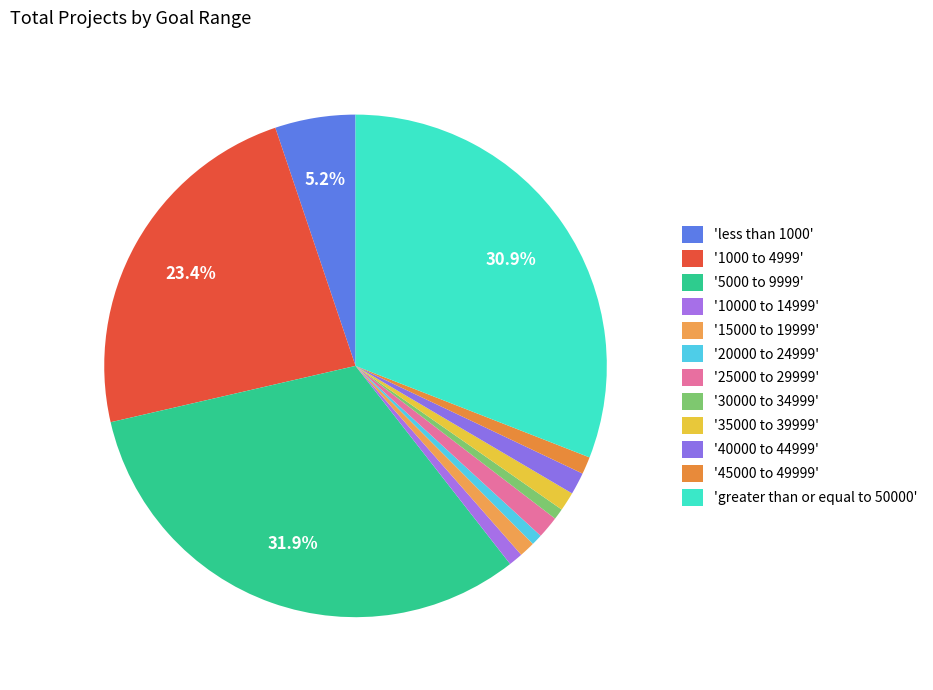

Count the number of slices in the pie.

12